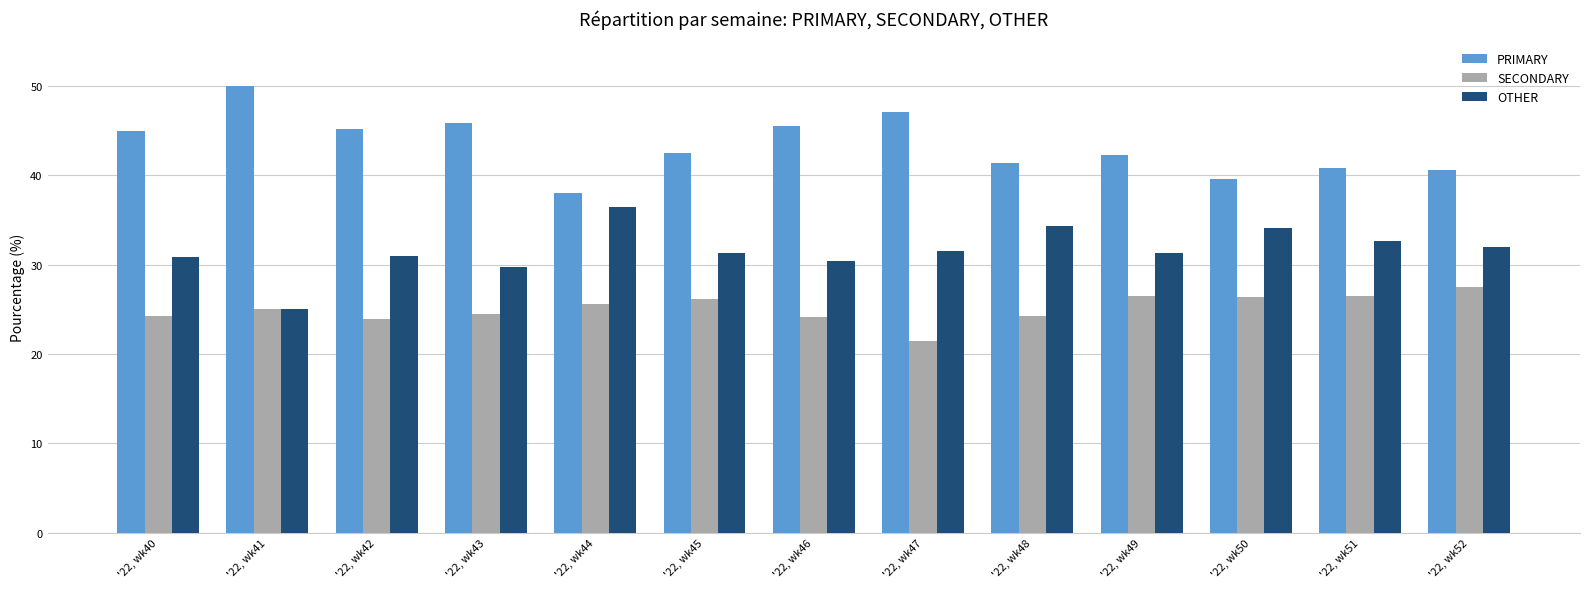

True or false: SECONDARY has a value of 21.4 at '22, wk47.

True